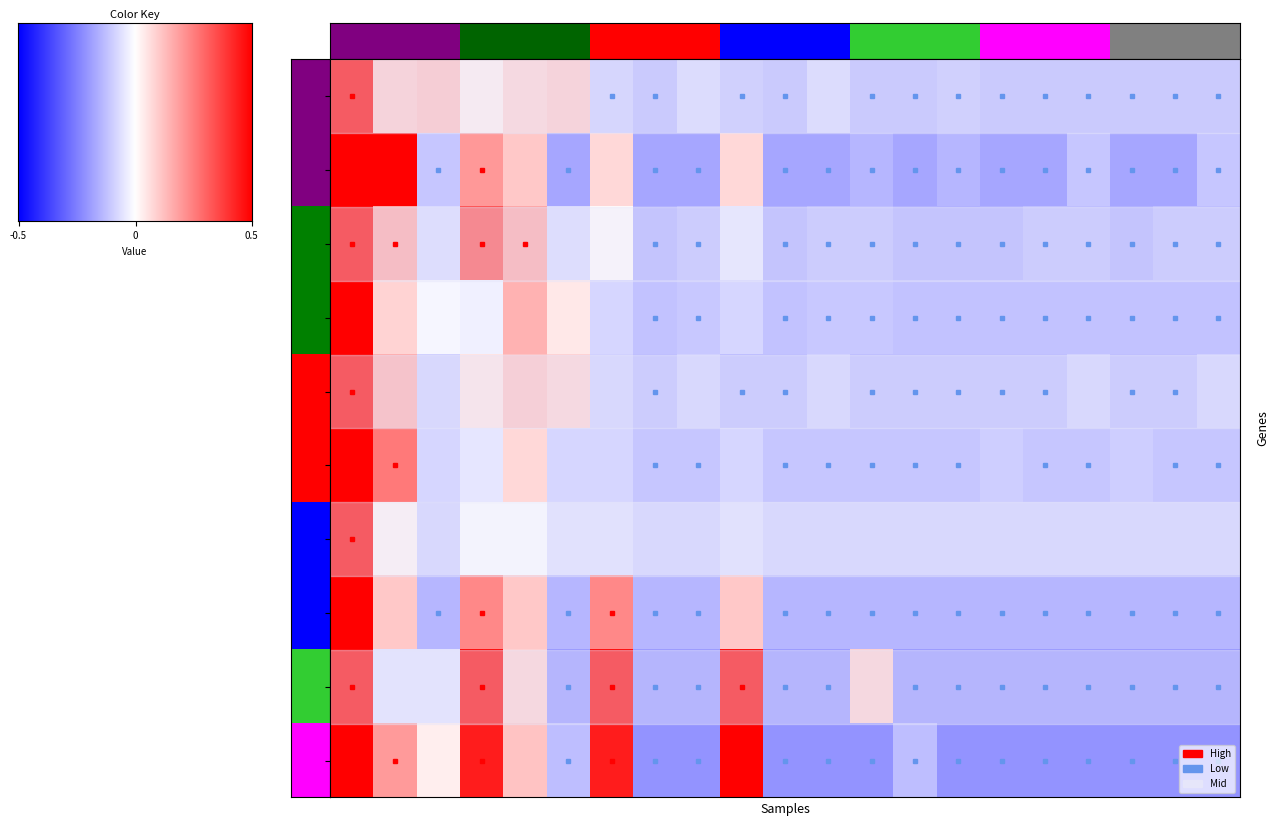

What is the maximum value shown in the chart?

4.4